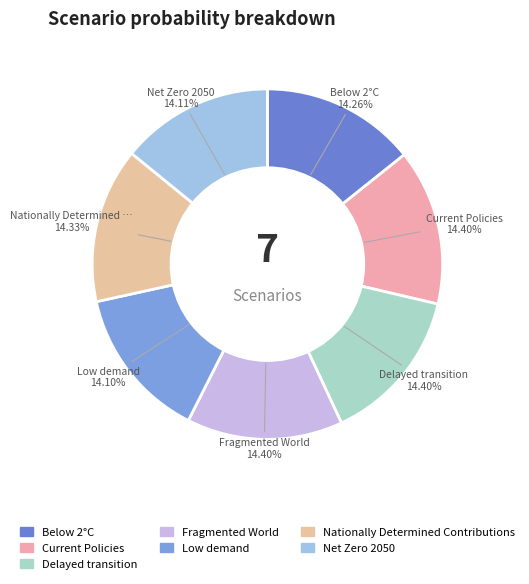

To the nearest percent, what percentage of the pie is Fragmented World?

14%